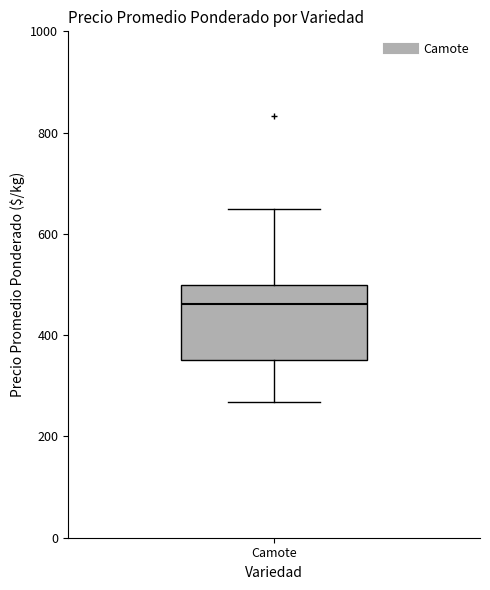

Transcribe this box plot: give where the median line is, the range the box spans, and where the two whiskers end, as read against the y-axis. The values are not printed on the chart, so give them approximately, as read against the axis.

median 460, box 360 to 500, whiskers 260 to 660